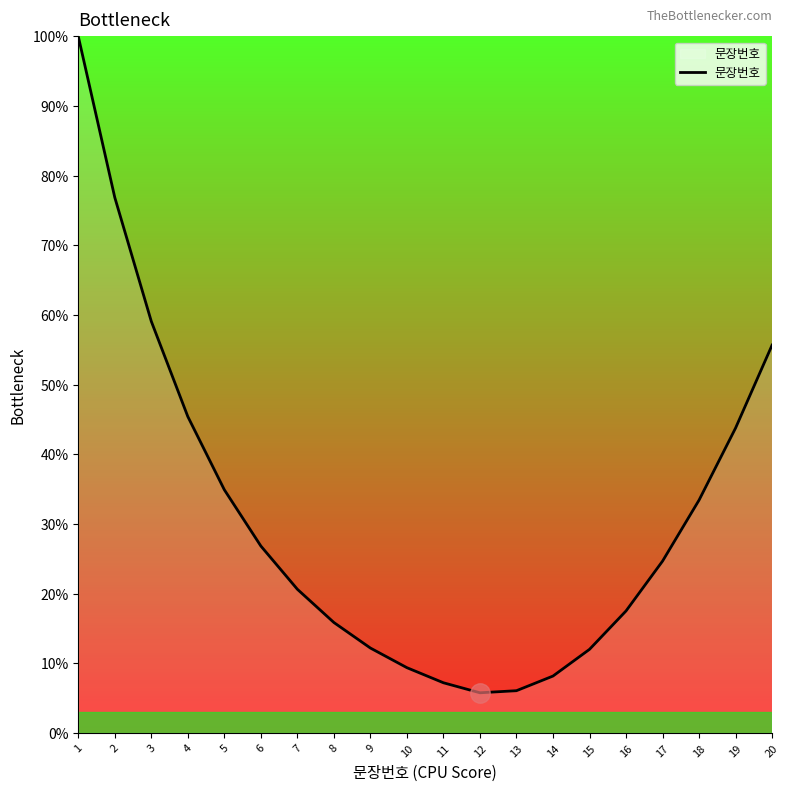

What is the minimum value shown in the chart?

5.8